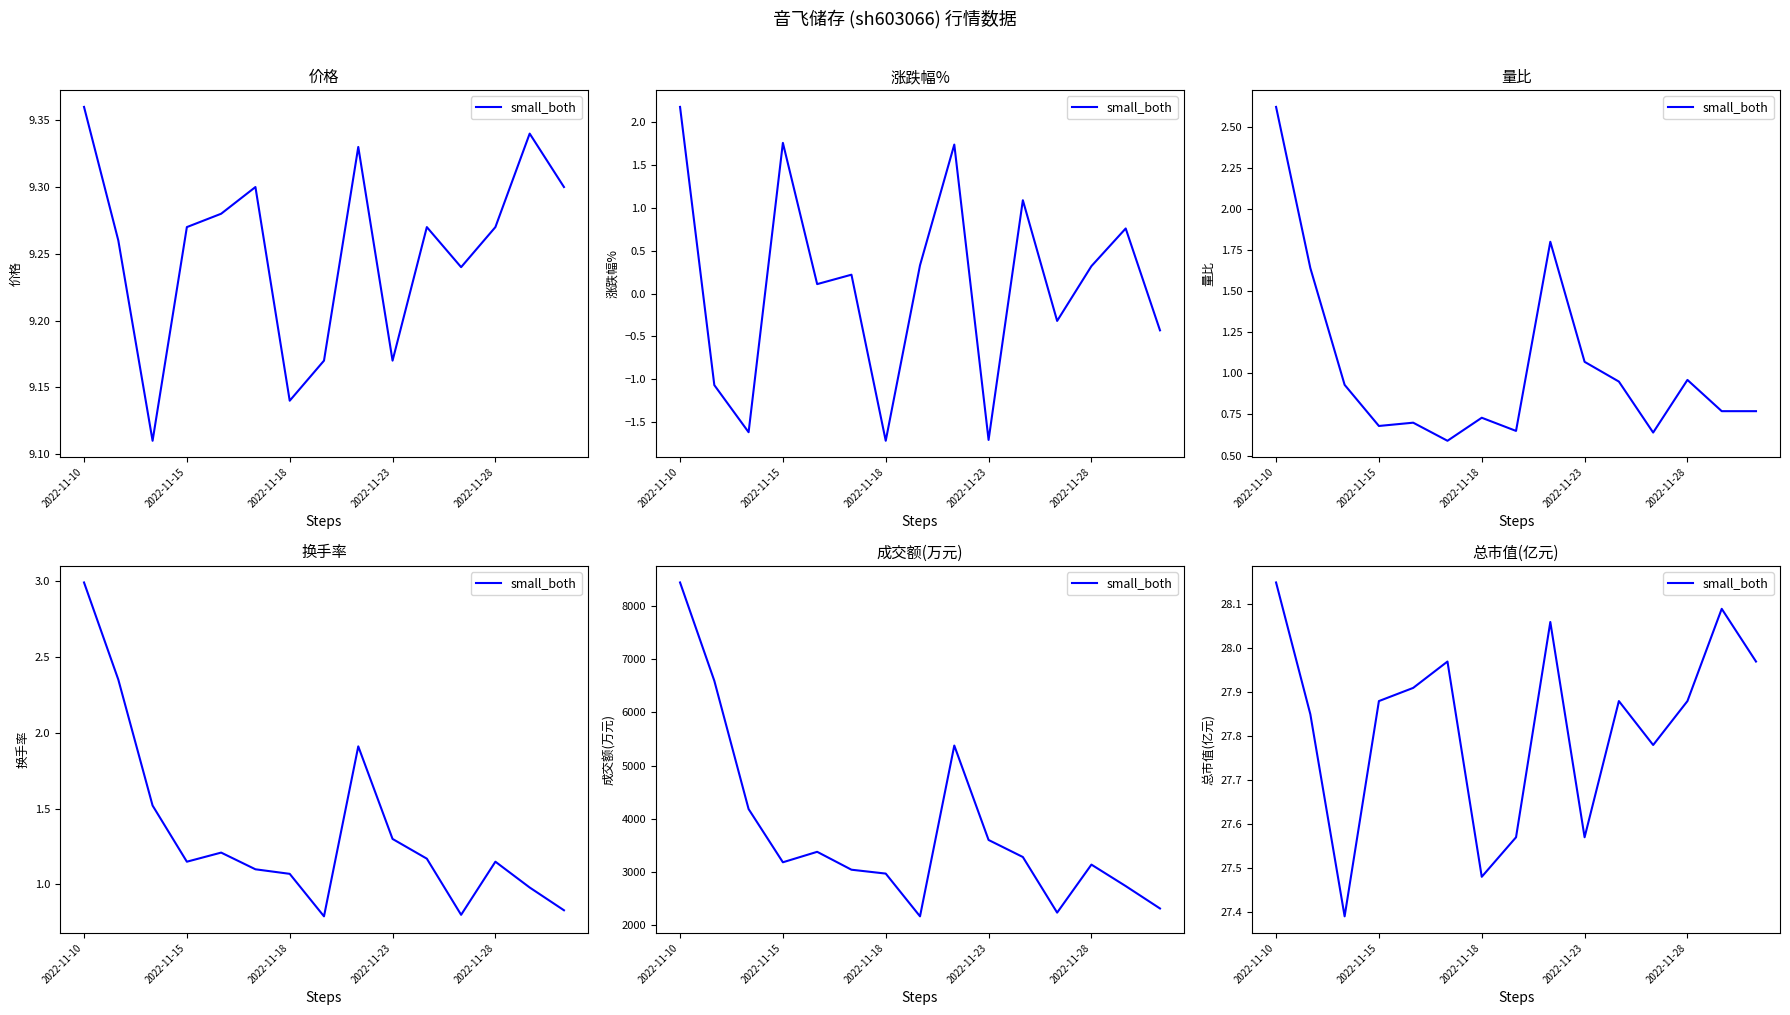

Rank the categories by value from highest to lowest.

2022-11-10, 13, 8, 5, 14, 2022-11-28, 2022-11-23, 10, 12, 2022-11-15, 11, 7, 9, 6, 2022-11-18